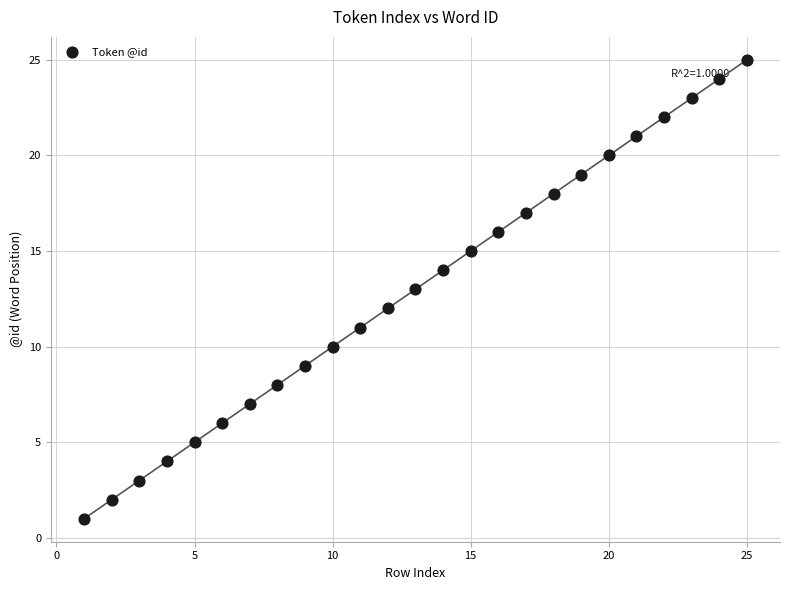

What is the range of Y values (max minus min)?

24